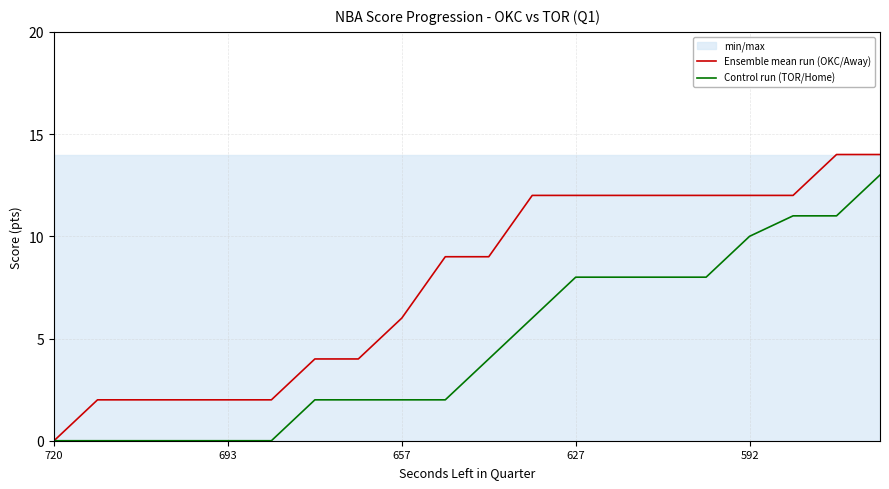

Where is Ensemble mean run (OKC/Away) nearest to the value 7?

657